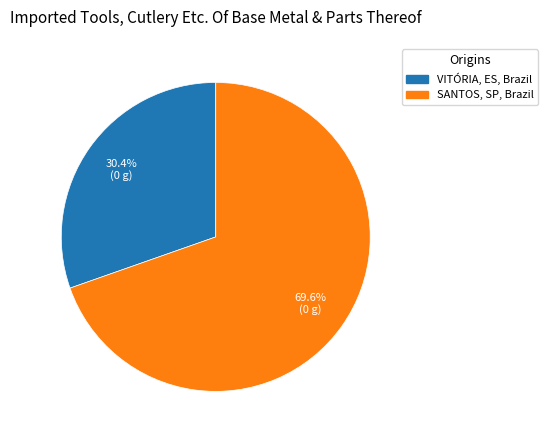

Is there a majority slice in this chart?

Yes